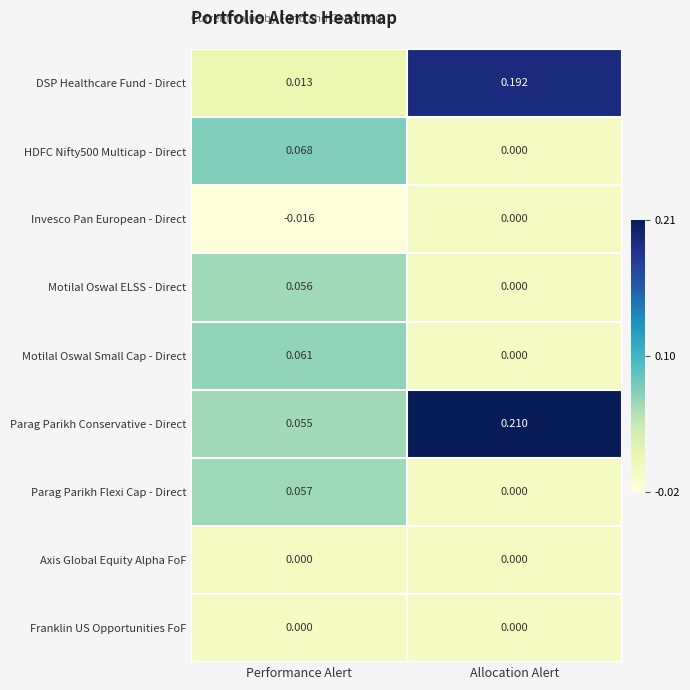

Which series has the widest spread of values?

DSP Healthcare Fund - Direct